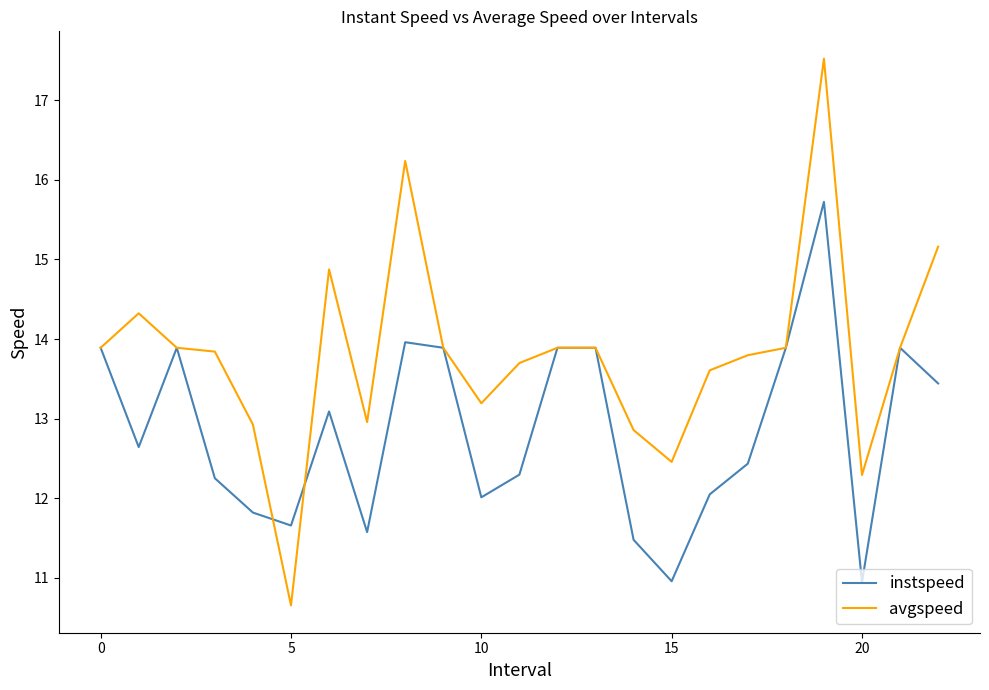

Which series has the widest spread of values?

avgspeed